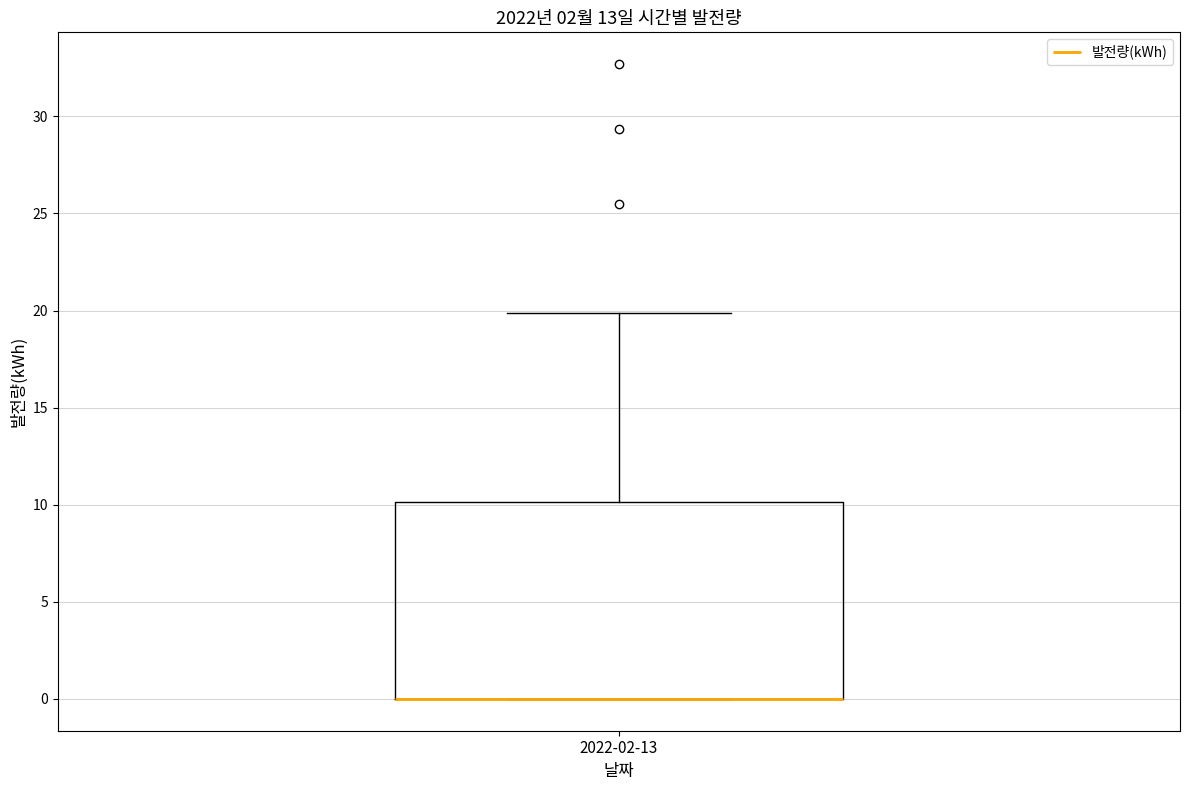

Where is the upper edge of the box for 2022-02-13 on the y-axis? The values are not printed on the chart, so give them approximately, as read against the axis.

10